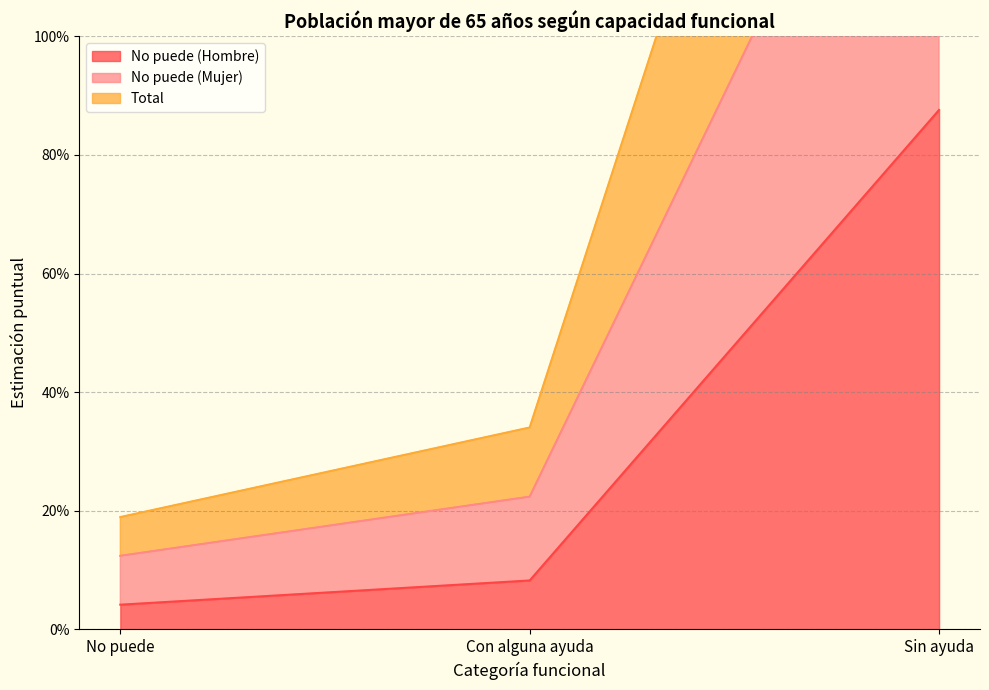

Which series has the largest total across all categories?

No puede (Mujer)